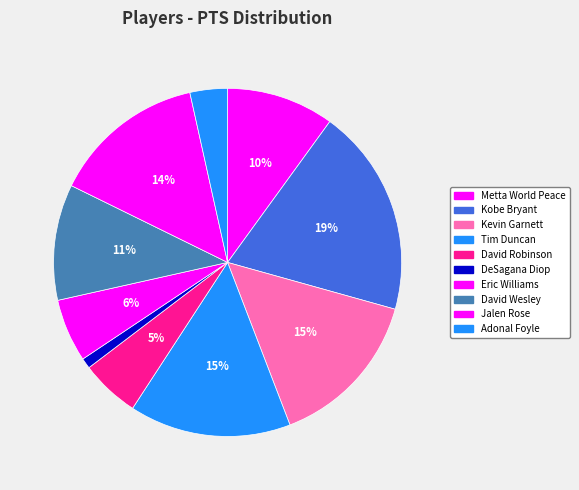

Count the number of slices in the pie.

10